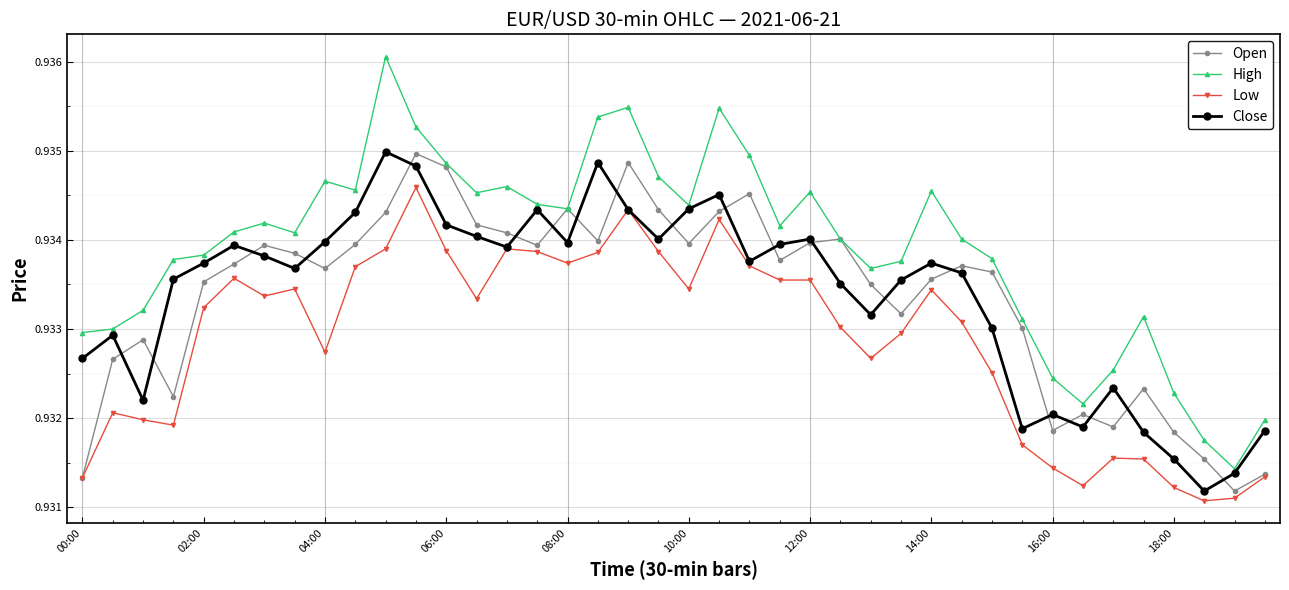

Which series has the widest spread of values?

High